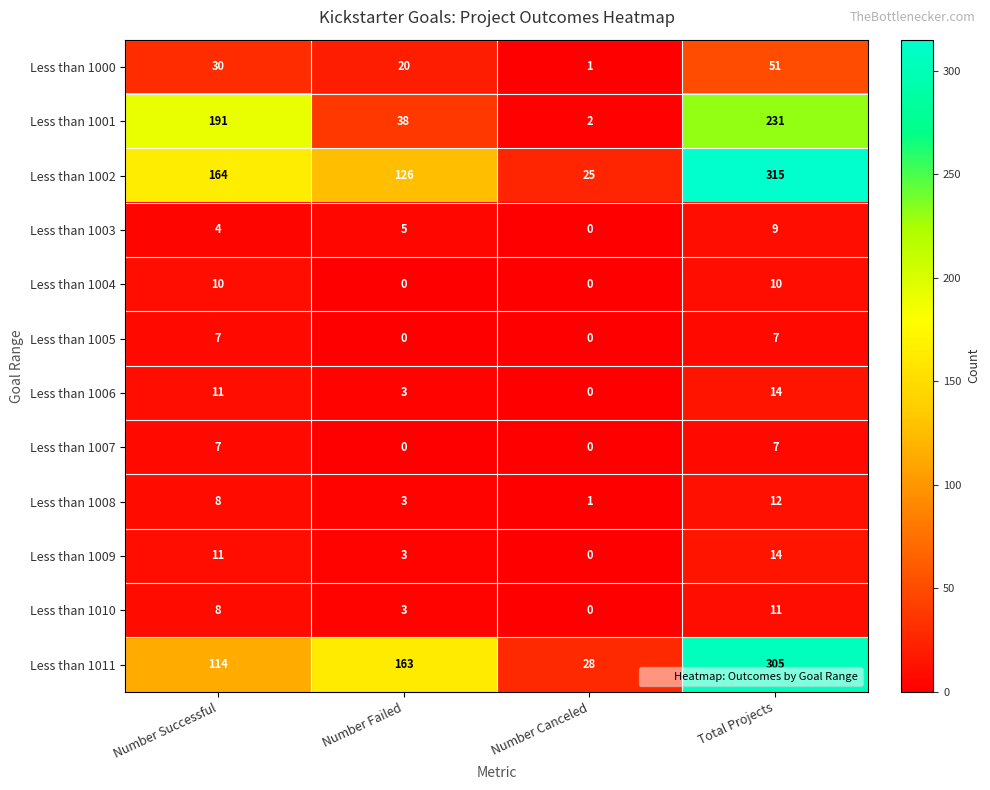

How many distinct data groups are displayed?

12